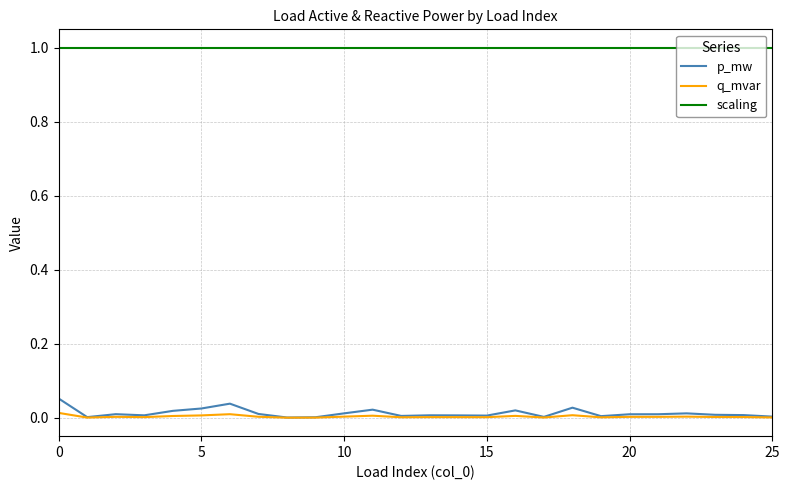

True or false: p_mw and scaling intersect in this chart.

False